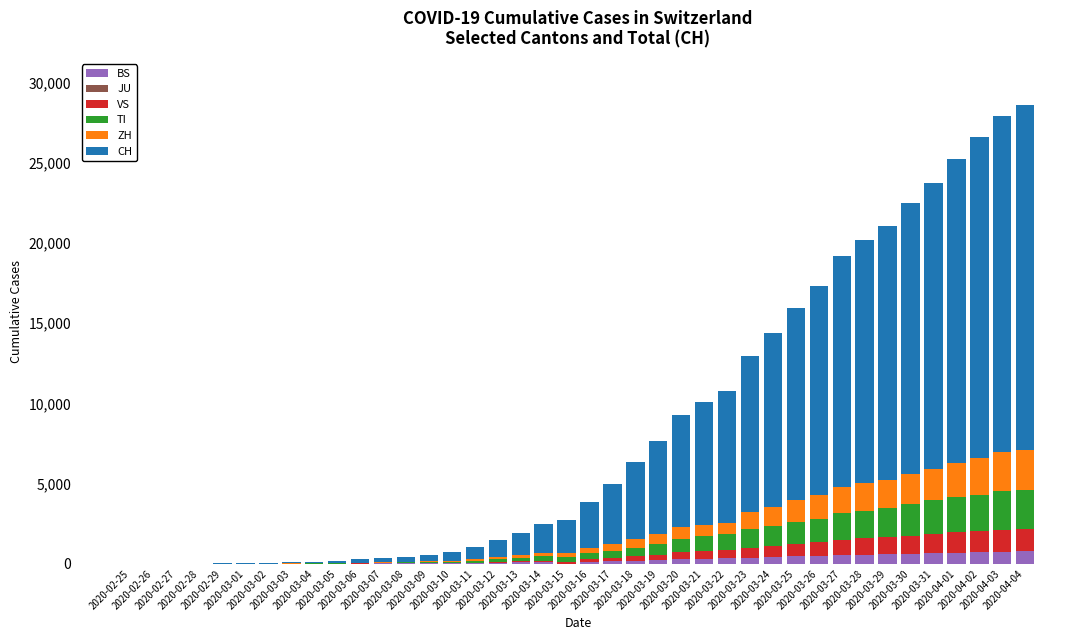

At how many categories does at least one series exceed 6897?

16